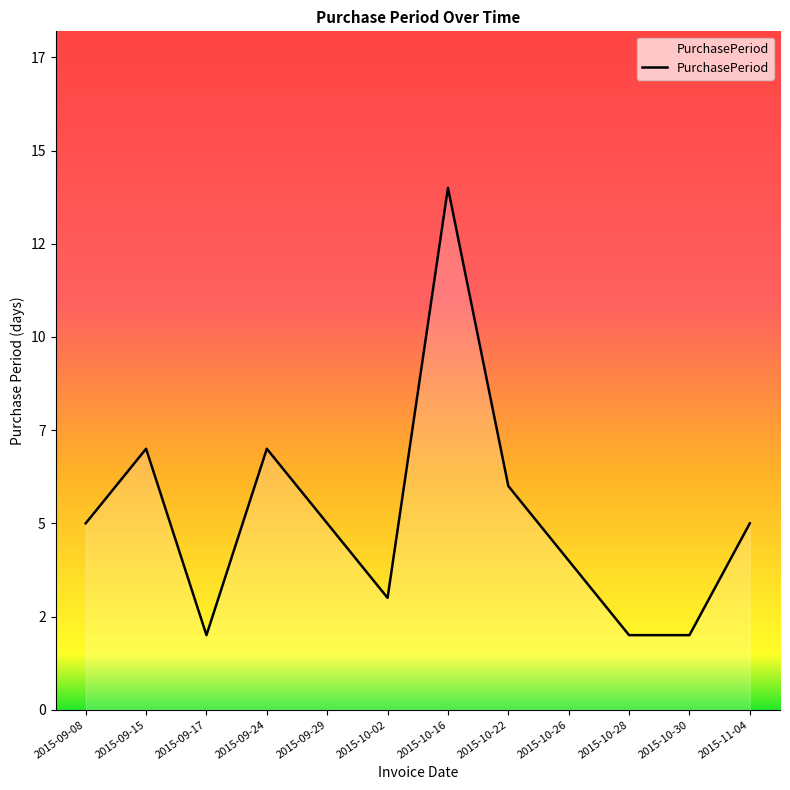

What is the average value?

5